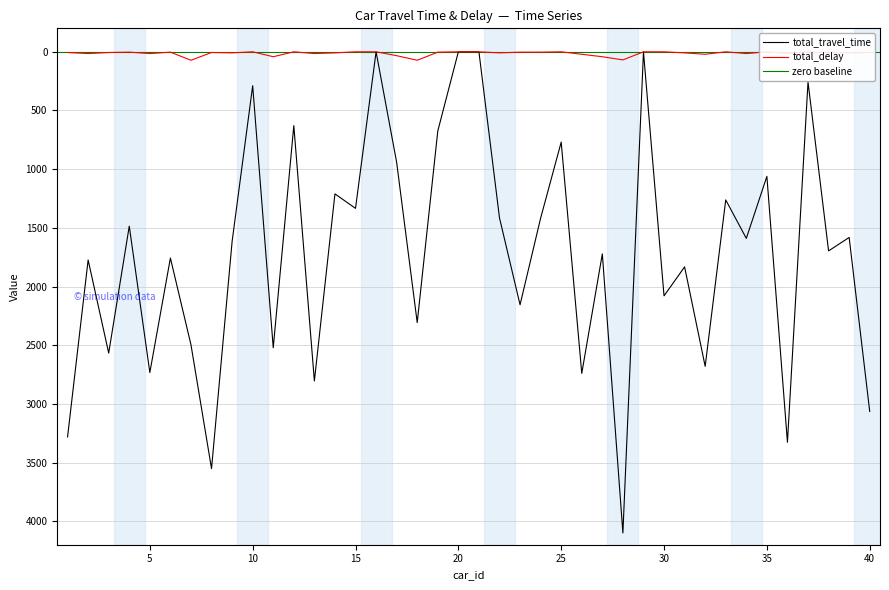

At 13, list the series in order from largest to smallest.

total_travel_time, total_delay